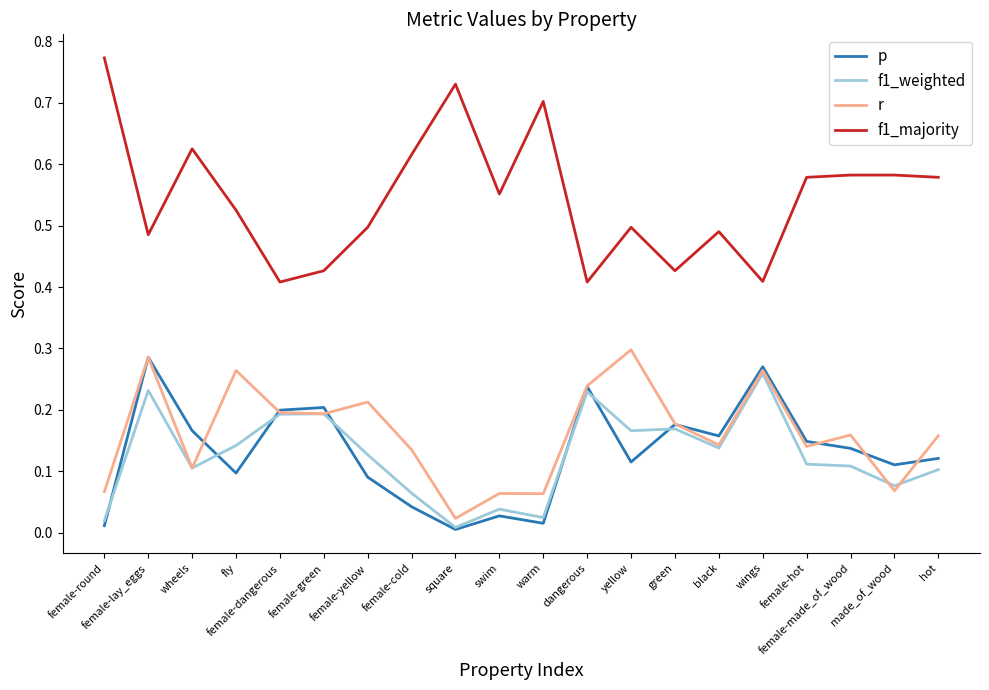

Which series has the largest range (max minus min)?

f1_majority